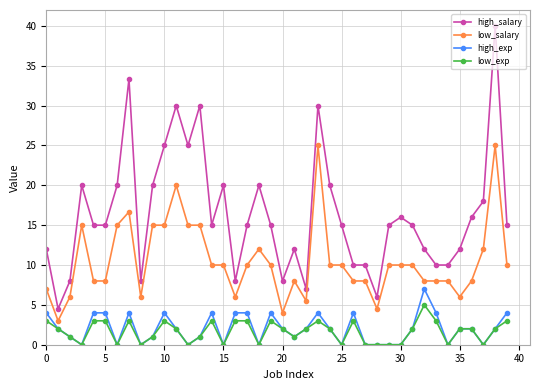

True or false: low_exp and low_salary cross at least once.

False